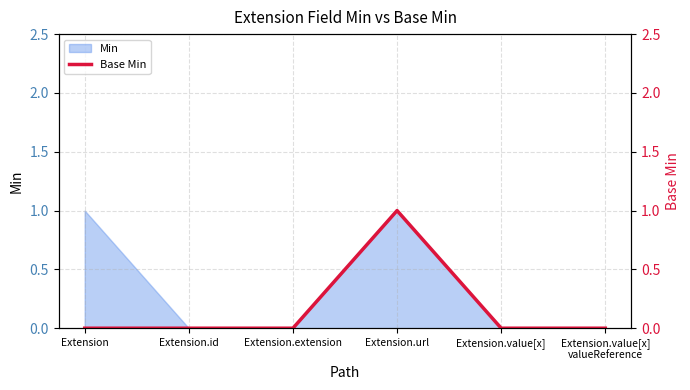

The value of Min at Extension.url is 1. True or false?

True